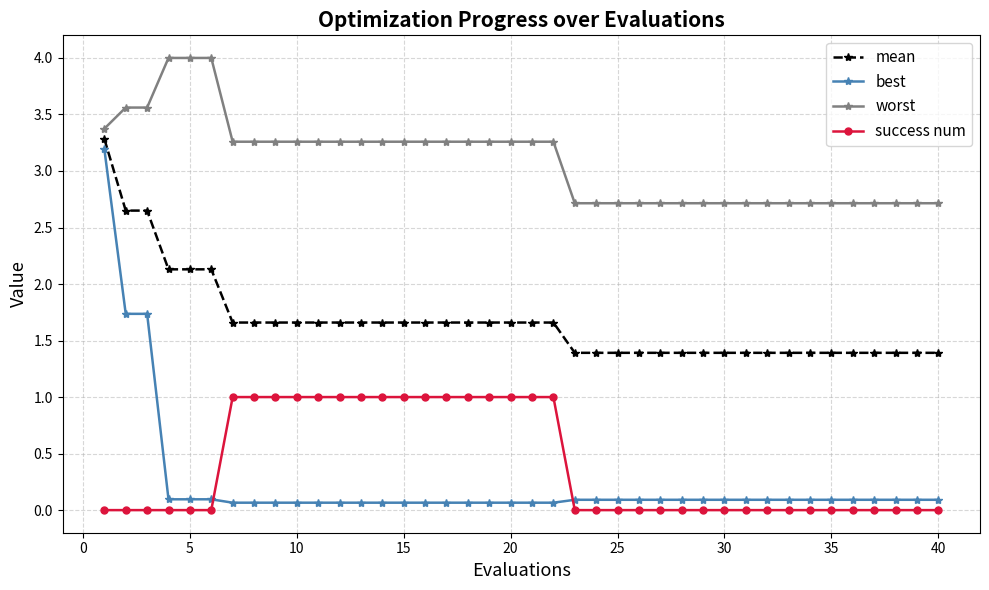

Which series has the largest total across all categories?

worst